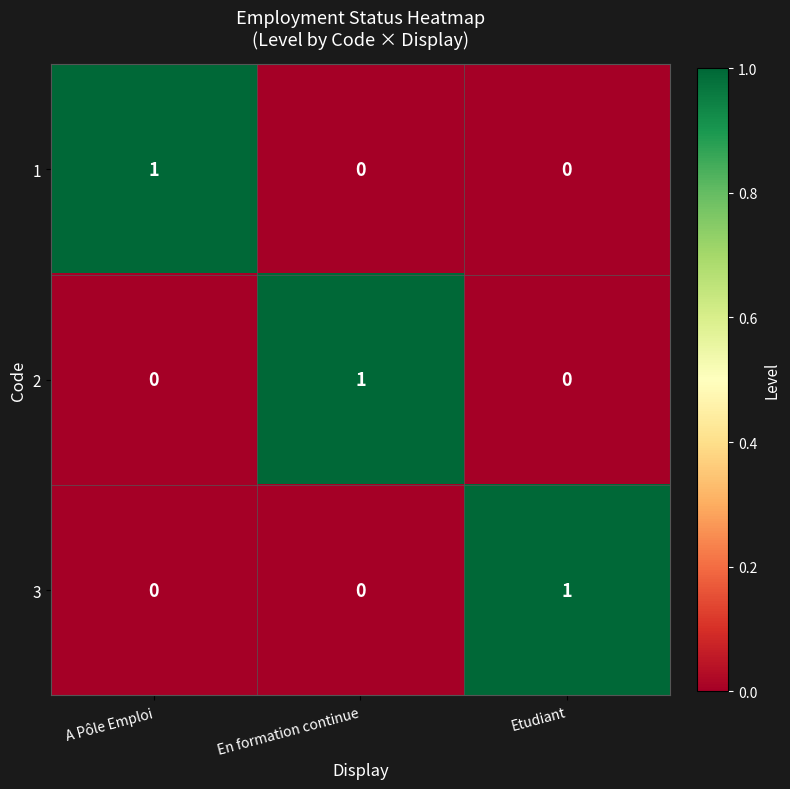

Which category has the highest value in the 1 series?

A Pôle Emploi